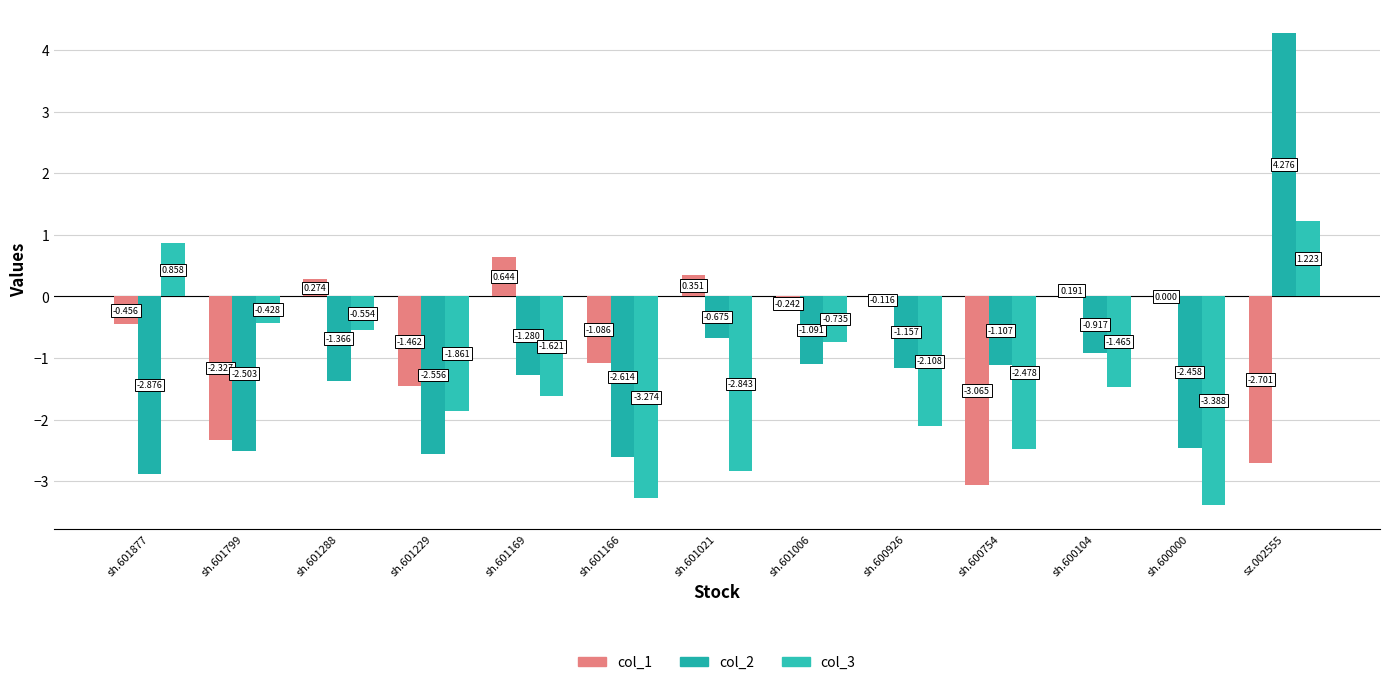

What is the label of the 9th bar from the right?

sh.601169